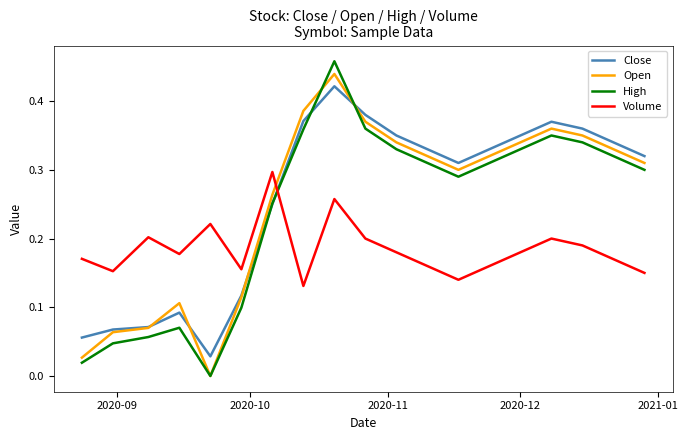

How many intersections are there between High and Volume?

1